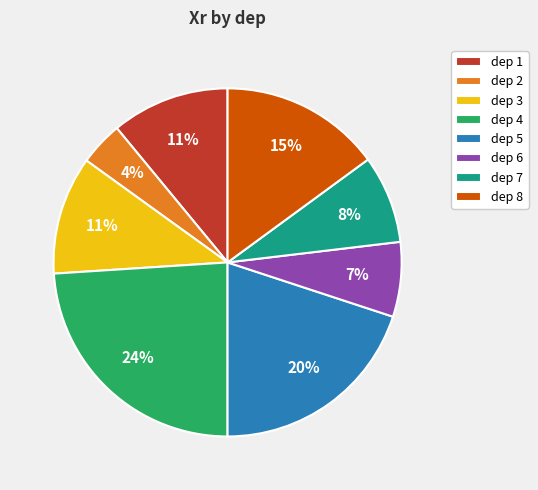

What is the ratio of the value at dep 7 to the value at dep 1?

0.7